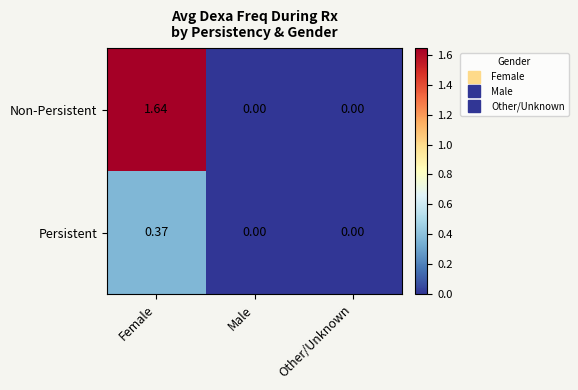

Rank the series by their average value, from highest to lowest.

Non-Persistent, Persistent